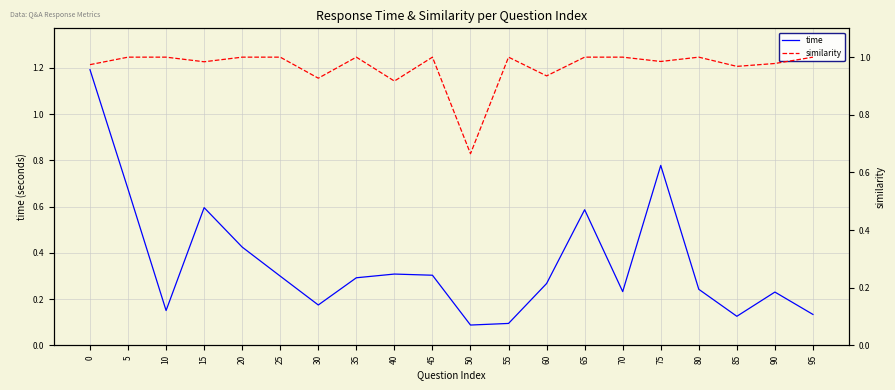

What is the sum of the time values at 20 and 55?

0.5